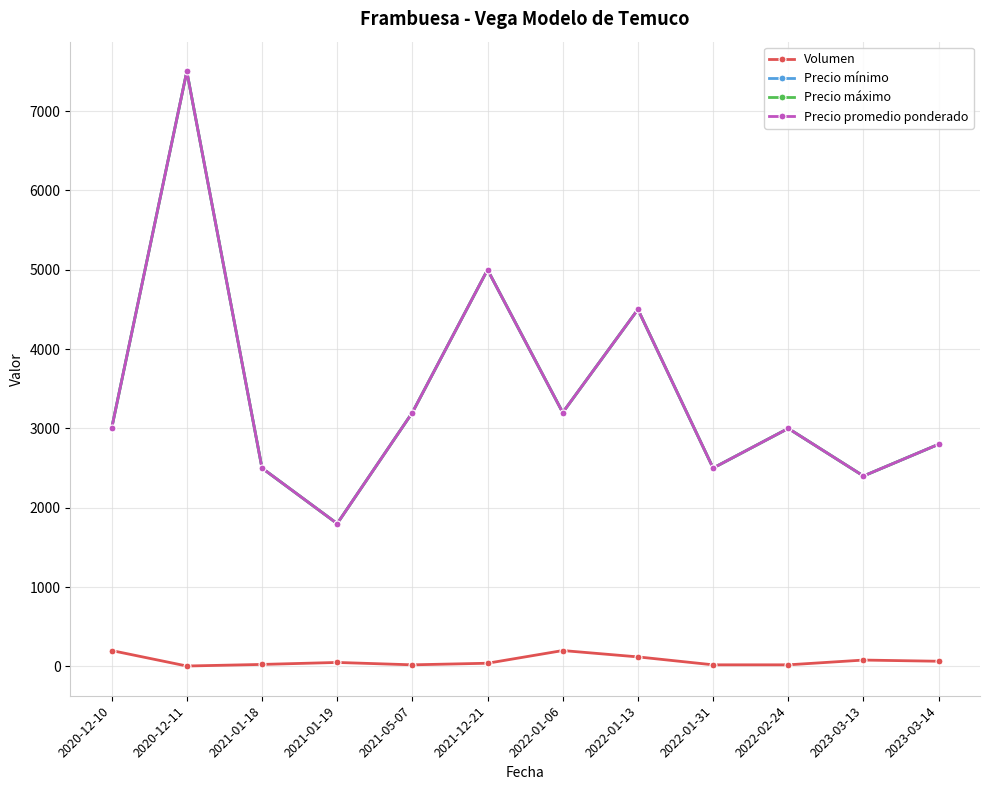

Does the chart have visible grid lines?

Yes